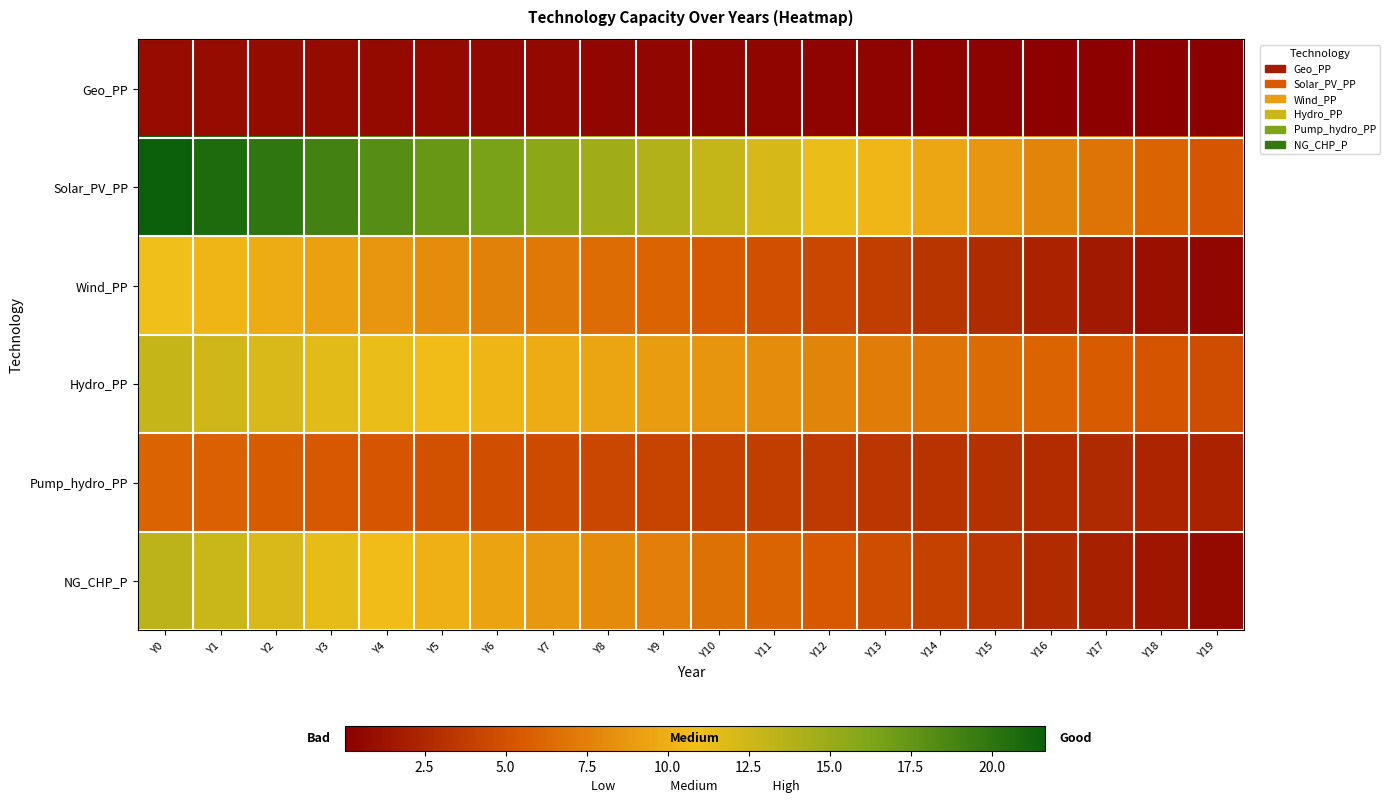

Which series has the largest total across all categories?

Solar_PV_PP